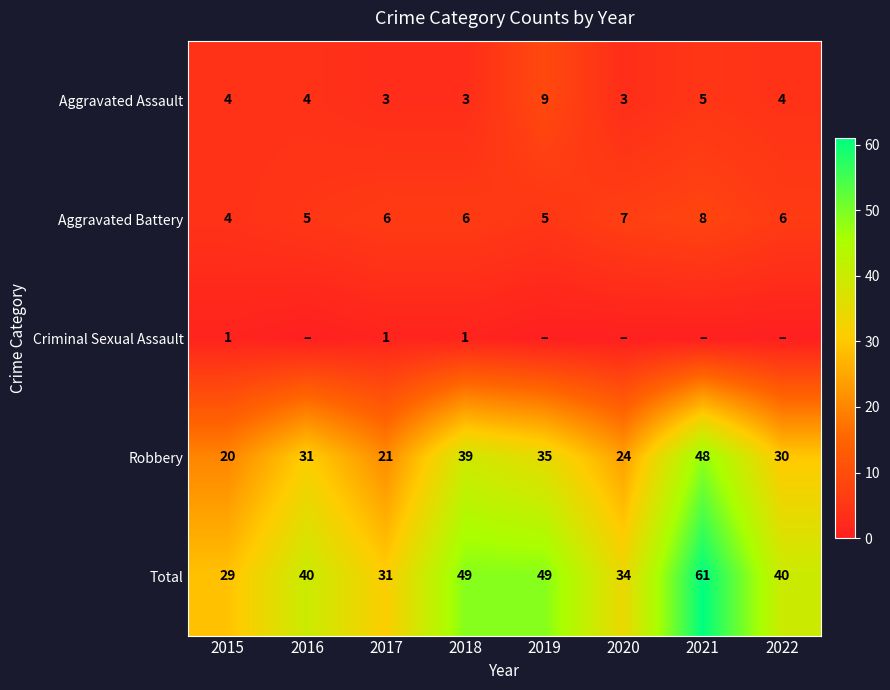

The Aggravated Battery series shows 6 at 2018. True or false?

True